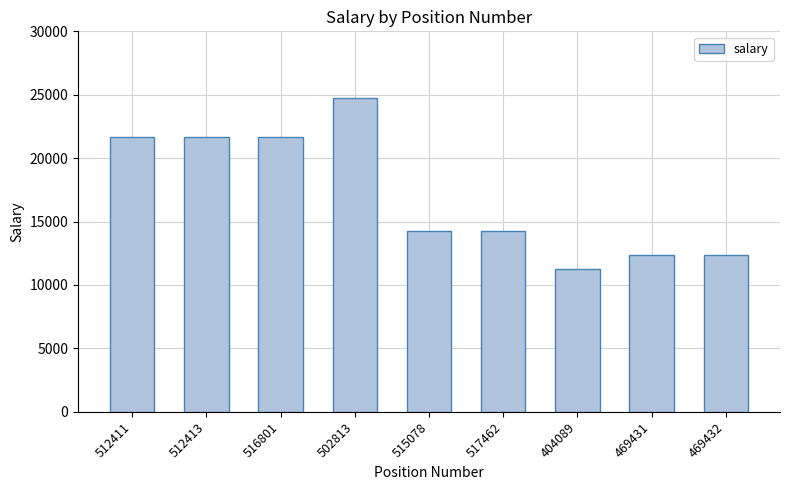

True or false: the data shows 36481.4 at 512413.

False